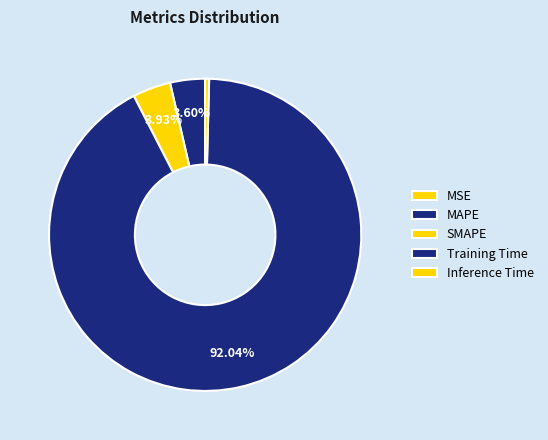

Does Training Time represent more than half of the total?

Yes